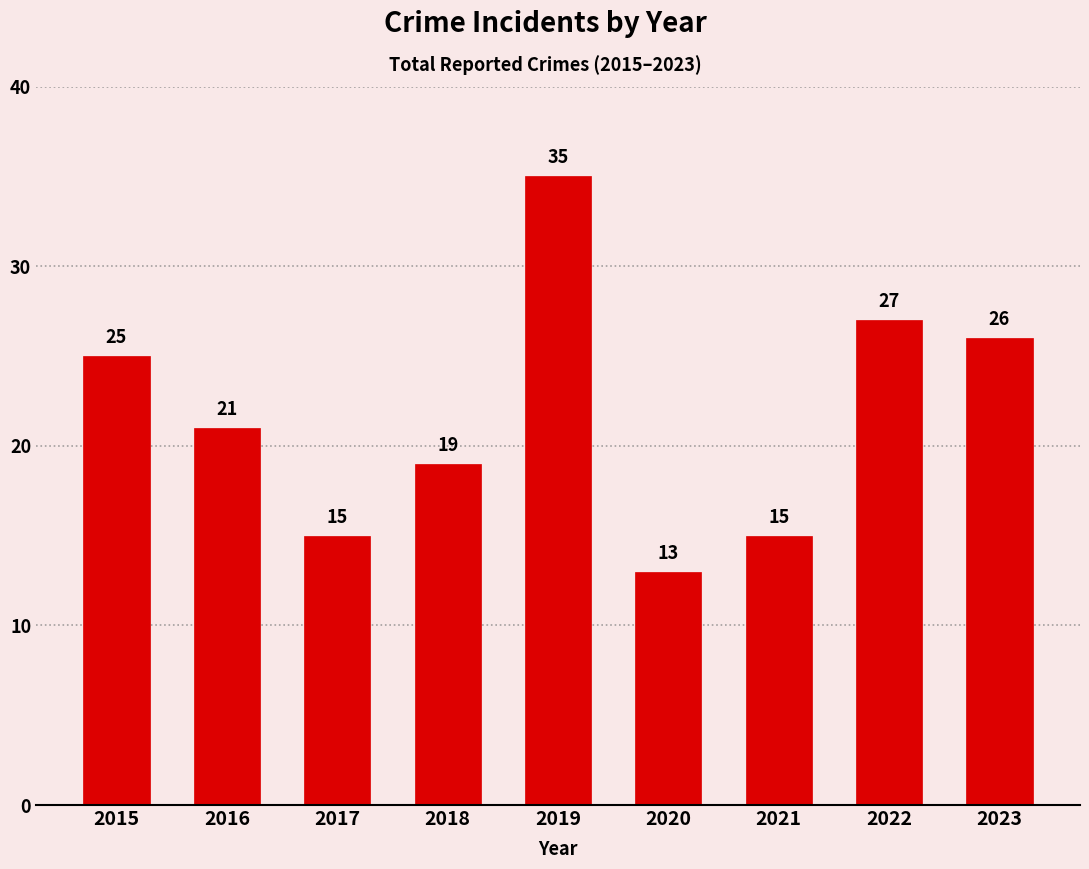

True or false: the data shows 15 at 2017.

True